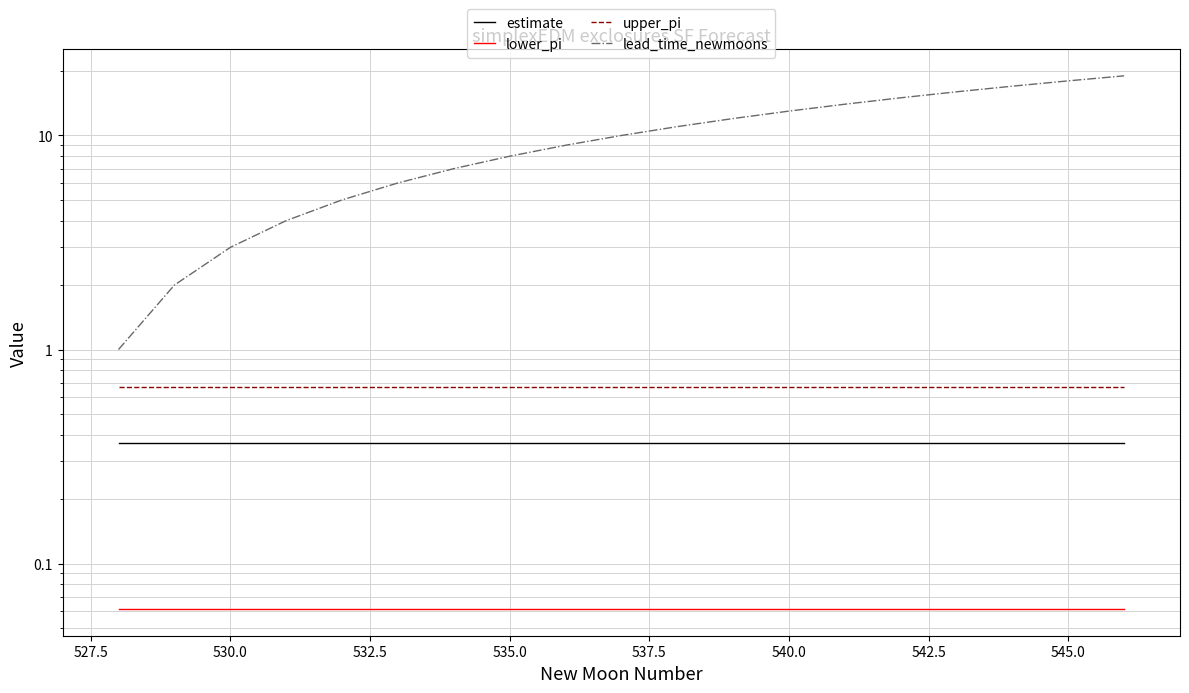

How many values in the lead_time_newmoons series are below 10?

9